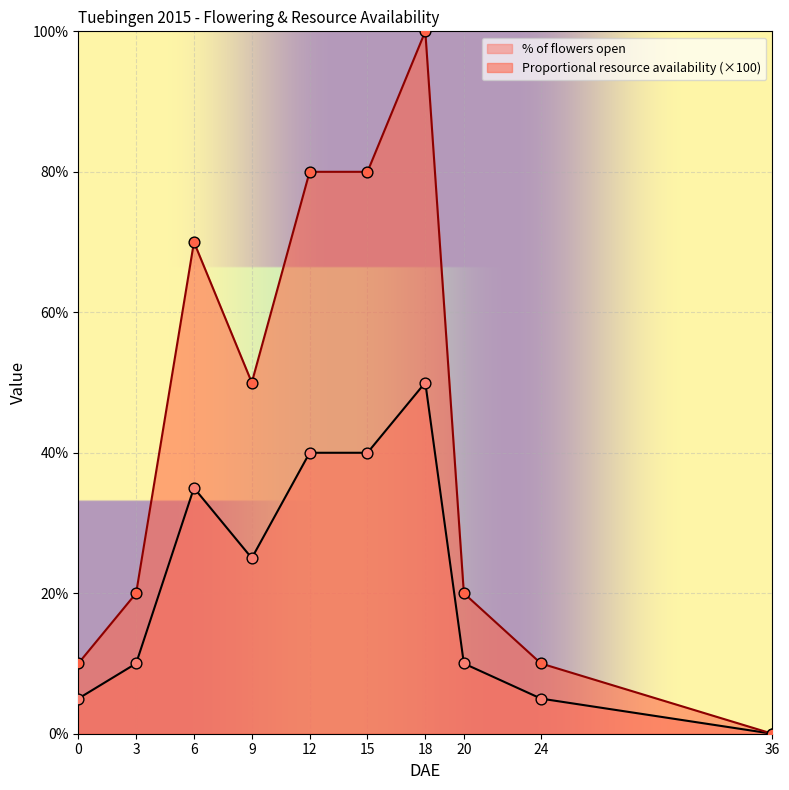

Which series reaches the minimum Y coordinate?

% of flowers open